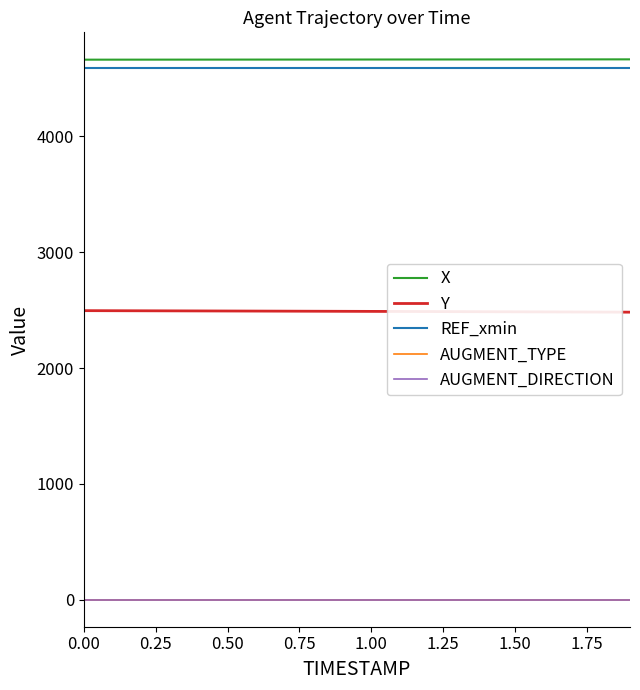

What is the minimum value for X?

4663.0